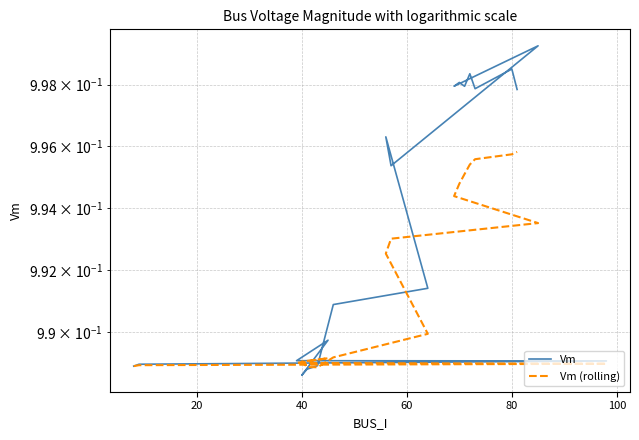

Count the number of data series in this chart.

2